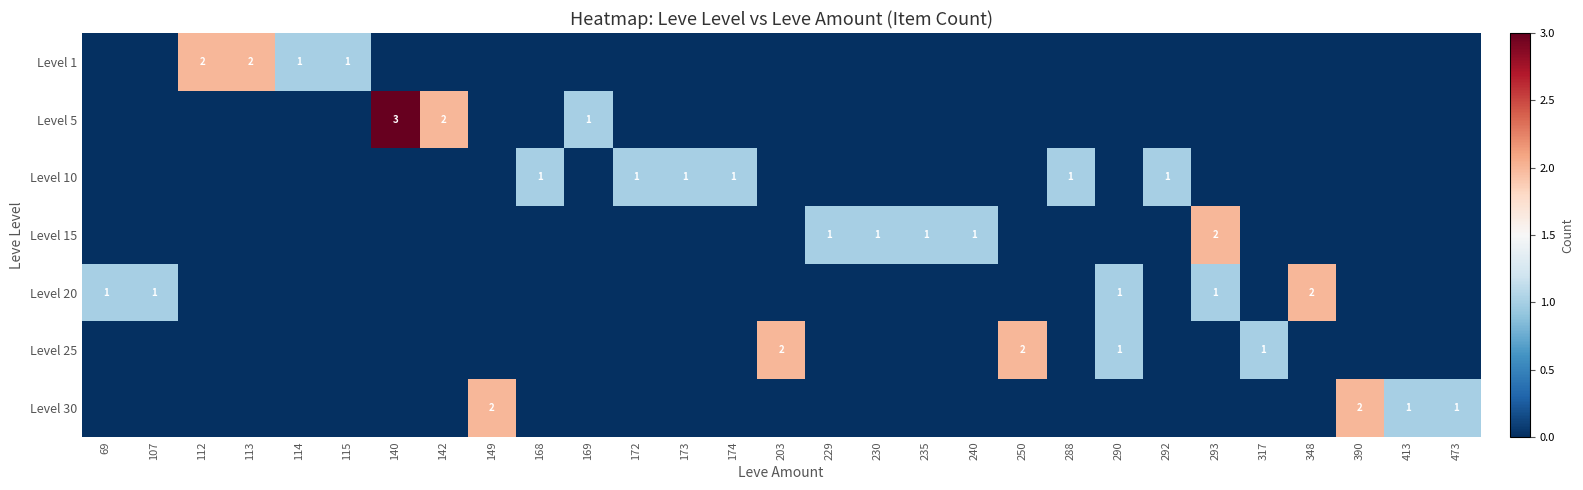

True or false: Level 1 has a value of 0 at 114.

False